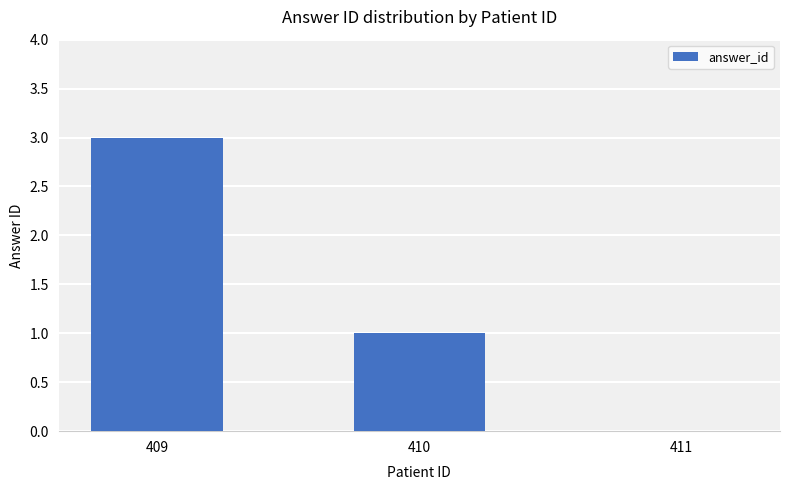

Where is the data nearest to the value 1?

410